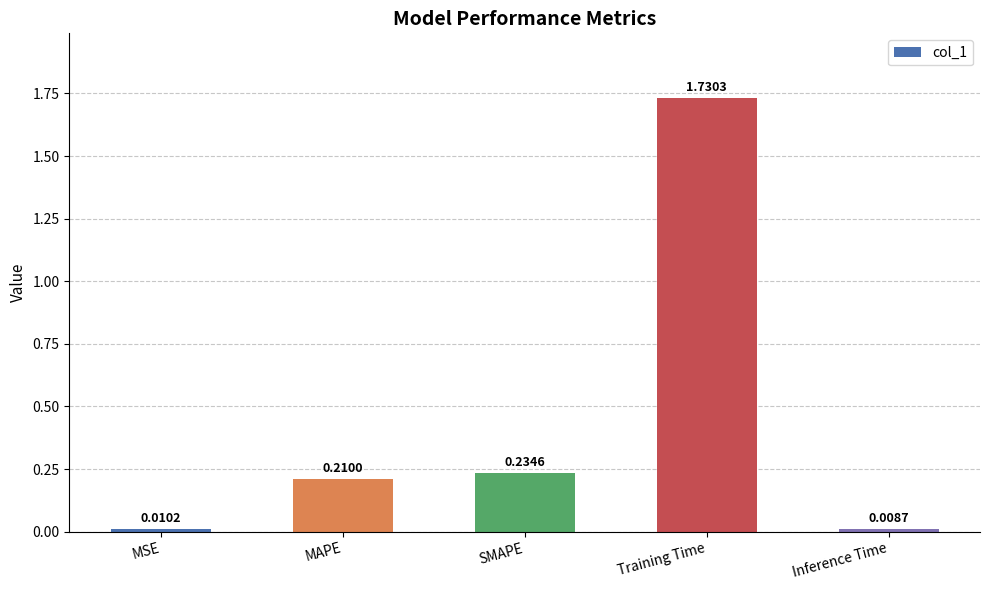

What is the sum of all values?

2.2